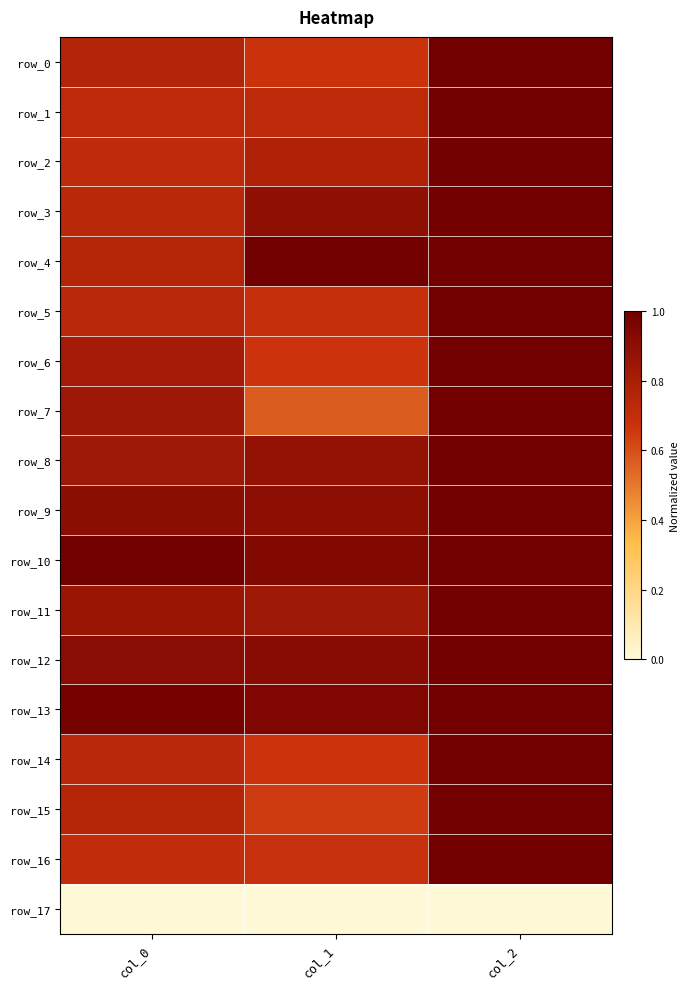

Which has a higher value, col_1 or col_2?

col_2